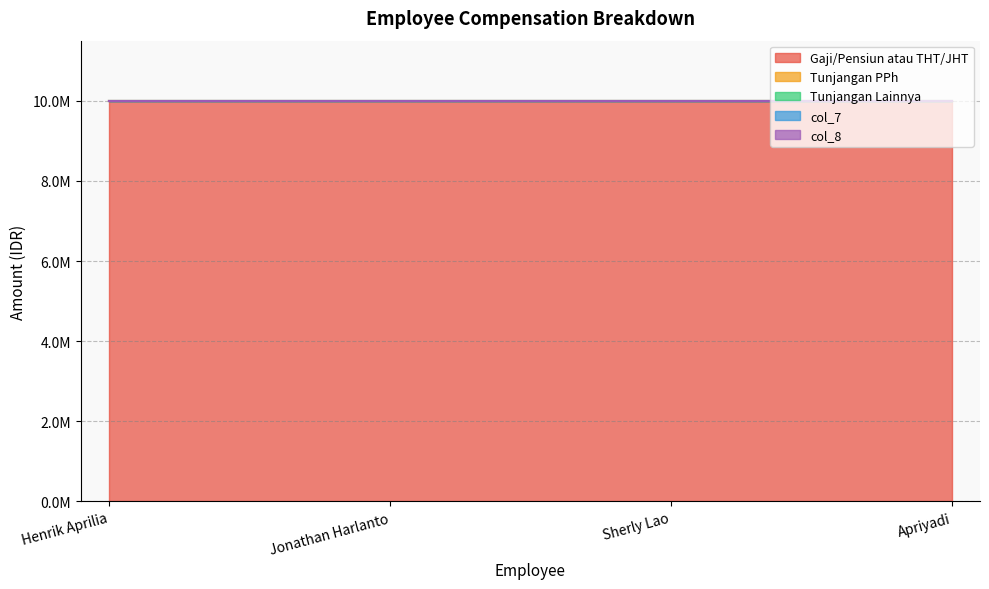

Between Henrik Aprilia and Jonathan Harlanto, which series saw the biggest shift?

Gaji/Pensiun atau THT/JHT